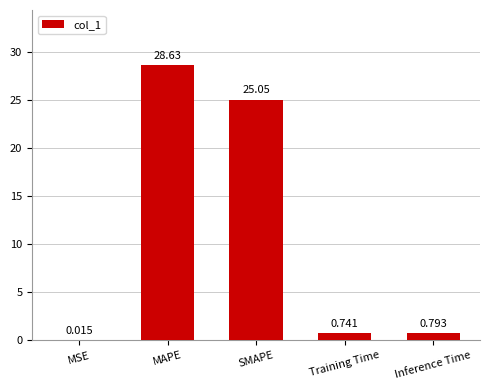

What is the change in value from MSE to Inference Time?

+0.8